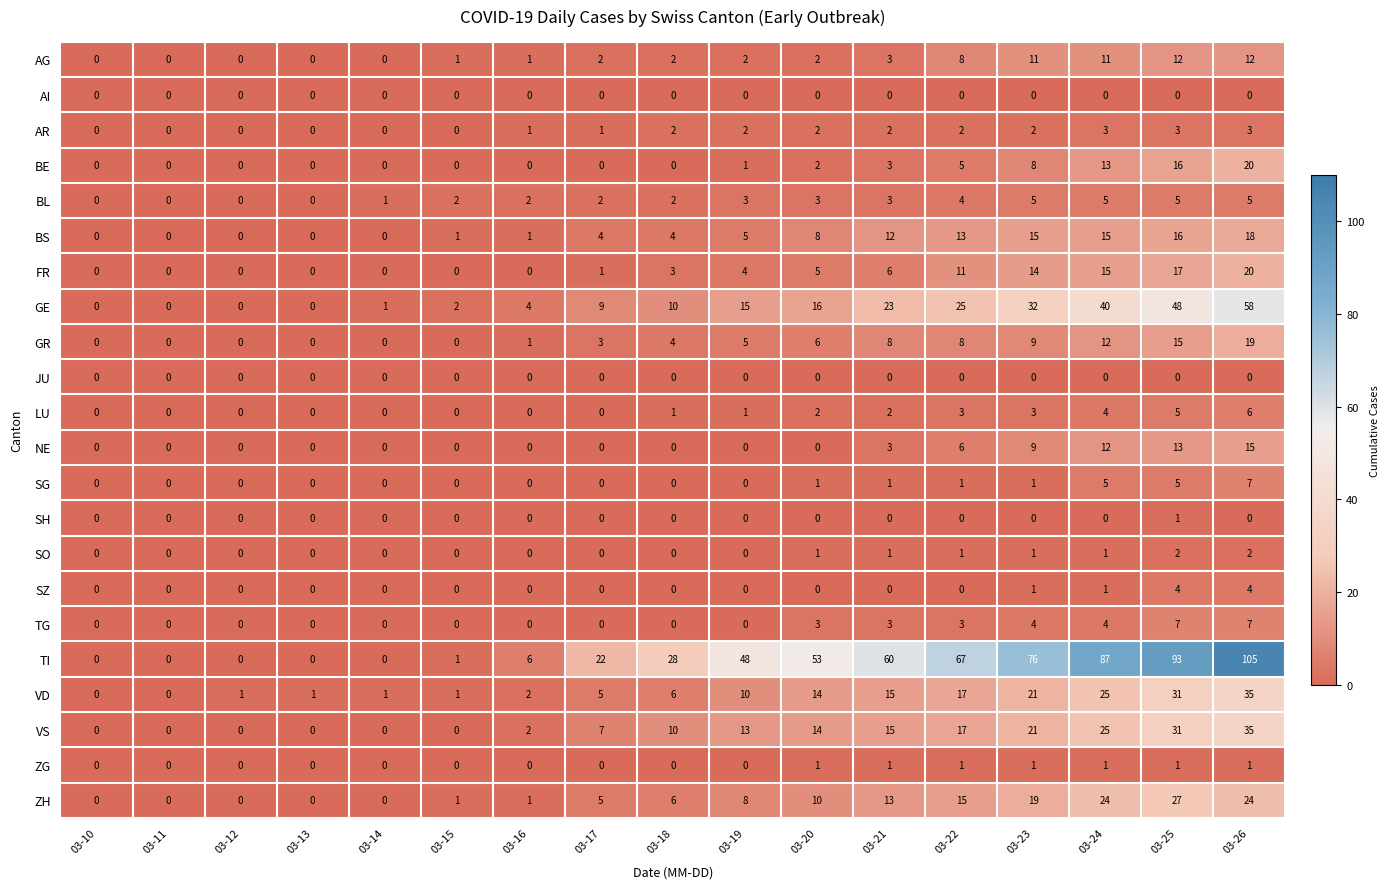

Which series has the largest range (max minus min)?

TI